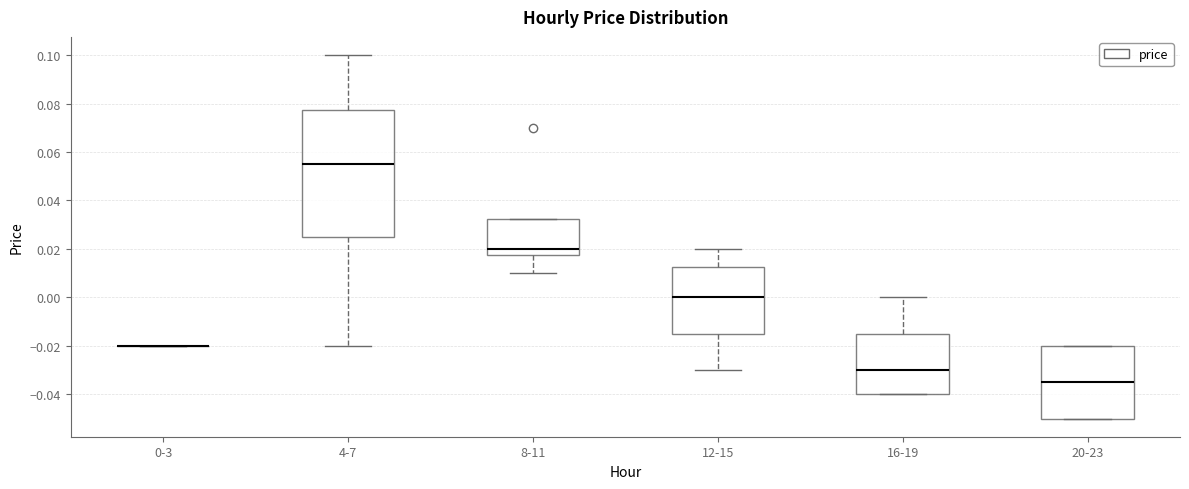

Reading left to right, read every box against the y-axis: the position of its median line, the range the box covers, and the ends of its whiskers. The values are not printed on the chart, so give them approximately, as read against the axis.

0-3: box collapsed to a line at -0.020, whiskers -0.020 to -0.020
4-7: median 0.056, box 0.026 to 0.078, whiskers -0.020 to 0.100
8-11: median 0.020, box 0.018 to 0.032, whiskers 0.010 to 0.032
12-15: median 0.000, box -0.014 to 0.012, whiskers -0.030 to 0.020
16-19: median -0.030, box -0.040 to -0.014, whiskers -0.040 to 0.000
20-23: median -0.034, box -0.050 to -0.020, whiskers -0.050 to -0.020